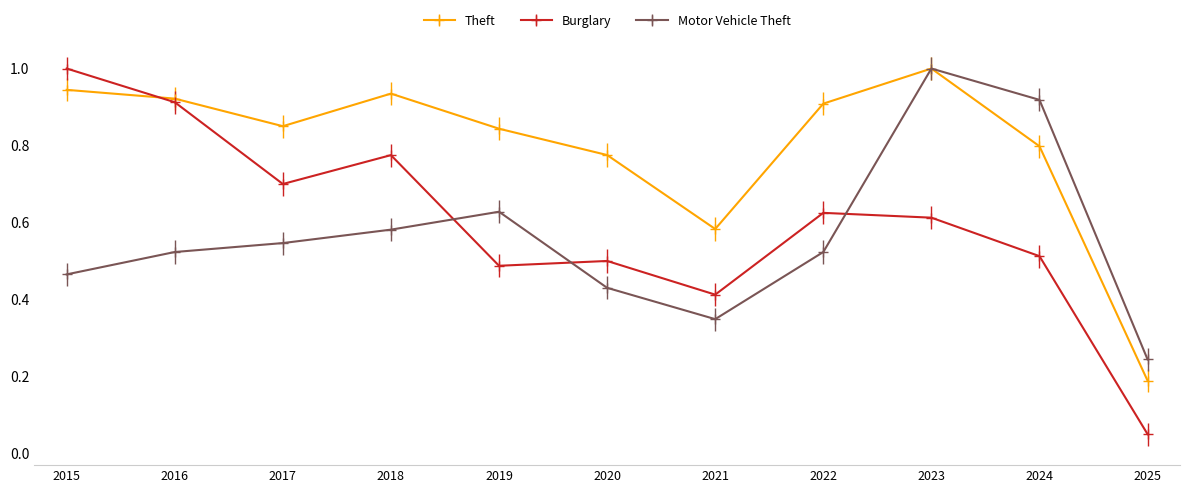

Between 2015 and 2019, which series saw the biggest shift?

Burglary